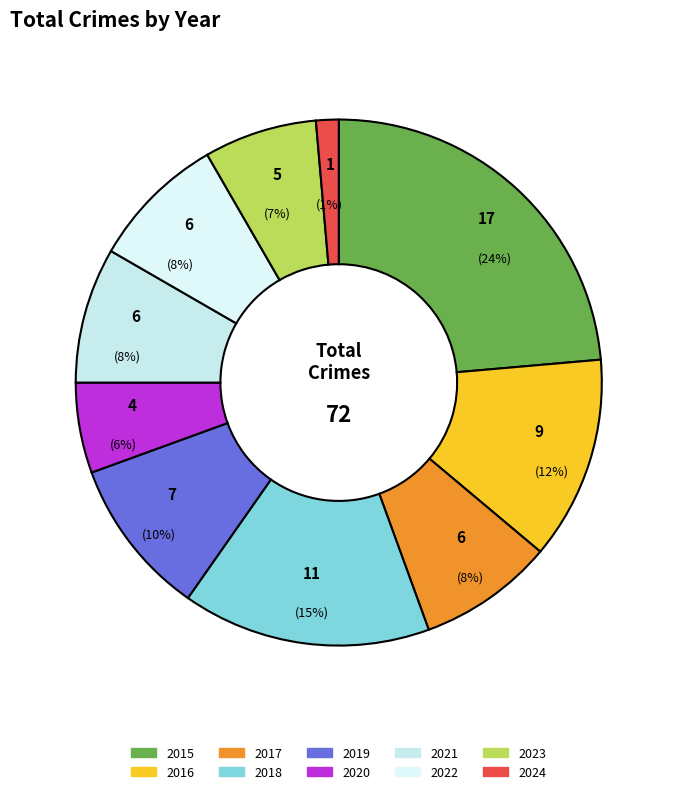

Which slice is the largest?

2015